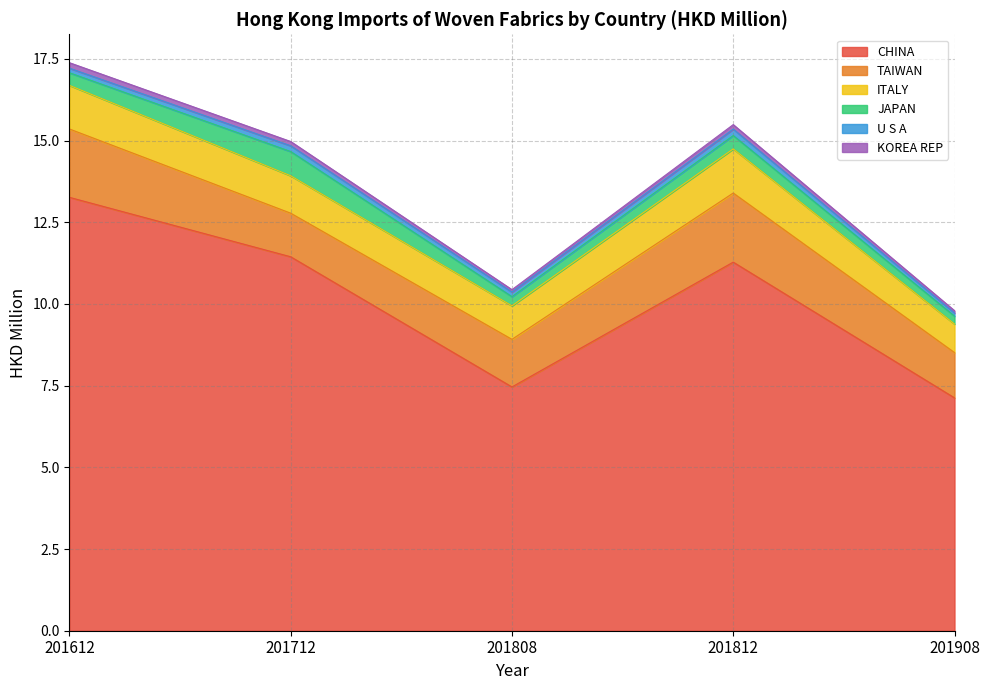

What is the value of the ITALY point at the 2nd from the left?

1.1